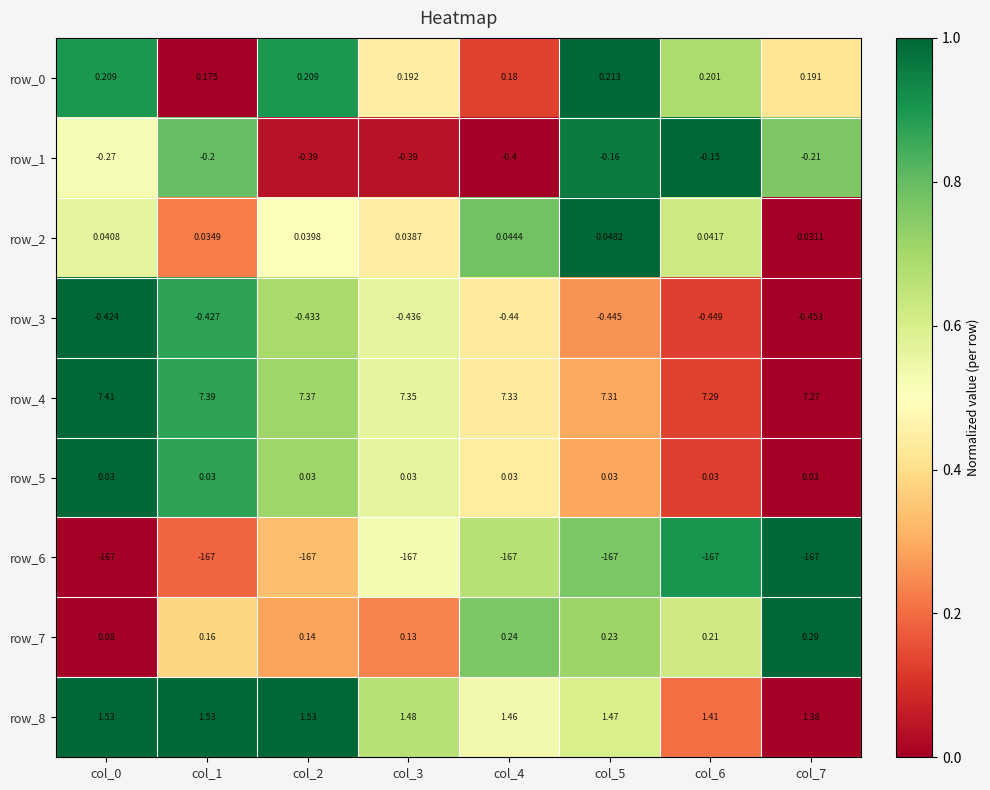

Which series has the largest total across all categories?

row_4